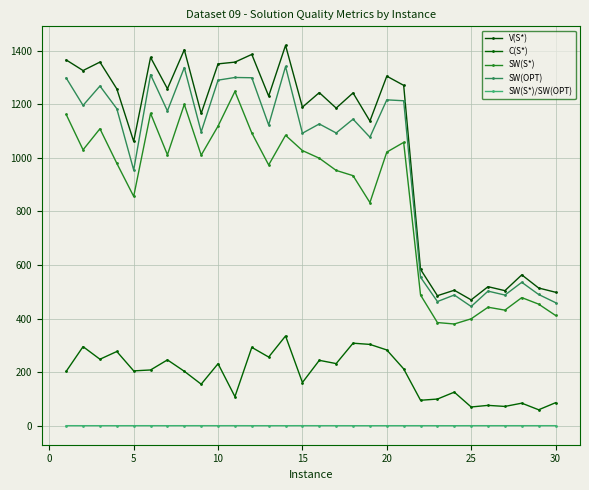

Where is the first local minimum for C(S*)?

5